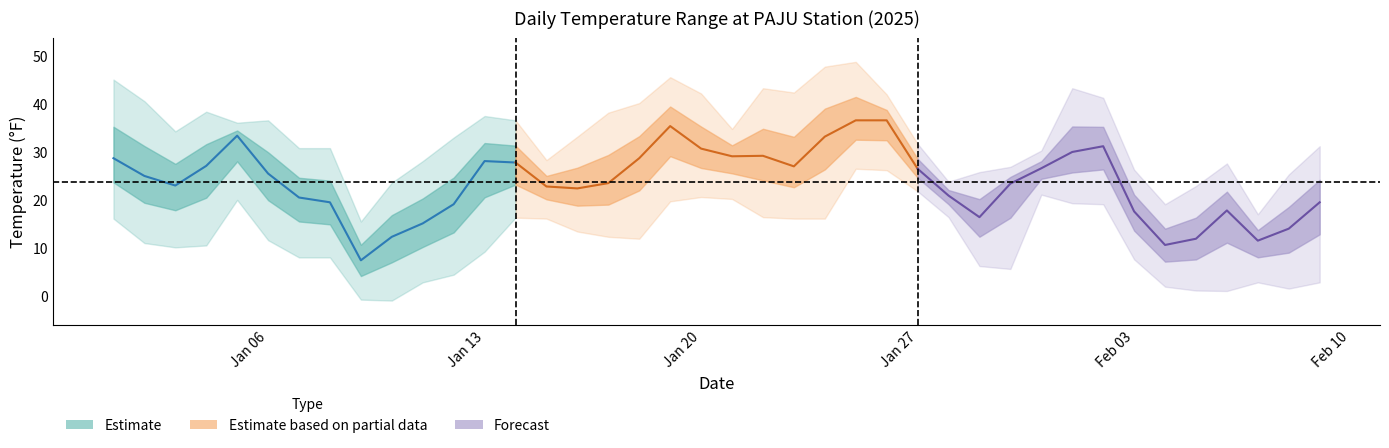

Reading left to right, transcribe all the data shown in this chart.

Estimate: 28.6	24.9	22.9	27.0	33.3	25.4	20.4	19.4	7.3	12.2	15.0	19.0	28.0	27.7
Estimate based on partial data: 27.7	22.7	22.3	23.4	28.6	35.3	30.6	29.0	29.1	26.9	33.1	36.5	36.5	26.4
Forecast: 26.4	20.8	16.3	23.3	26.5	29.9	31.1	17.5	10.5	11.8	17.7	11.4	13.9	19.4